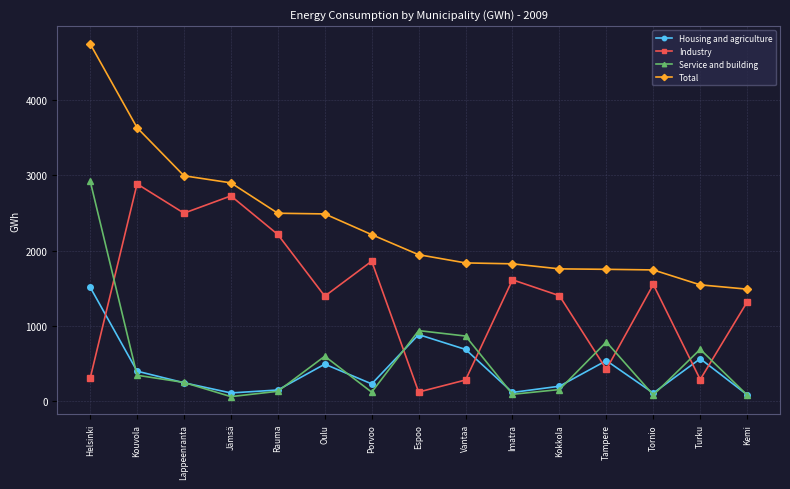

What are all the series names shown in the legend?

Housing and agriculture, Industry, Service and building, Total